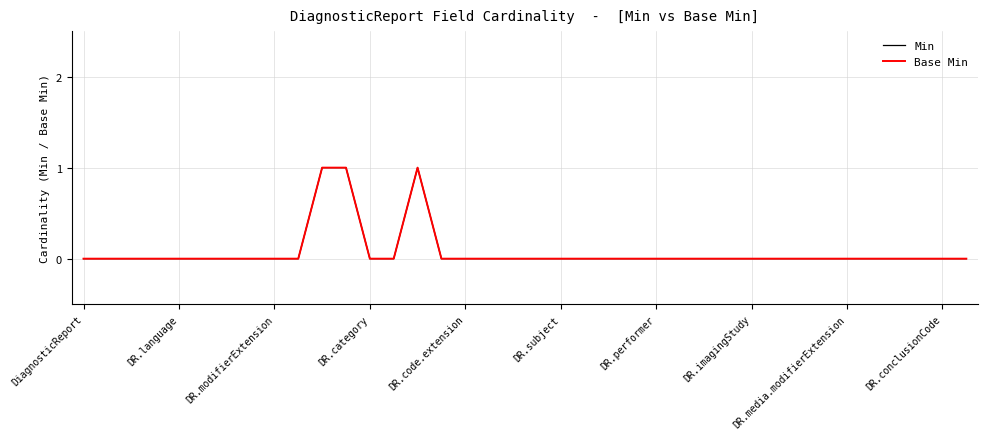

True or false: Min and Base Min intersect in this chart.

False